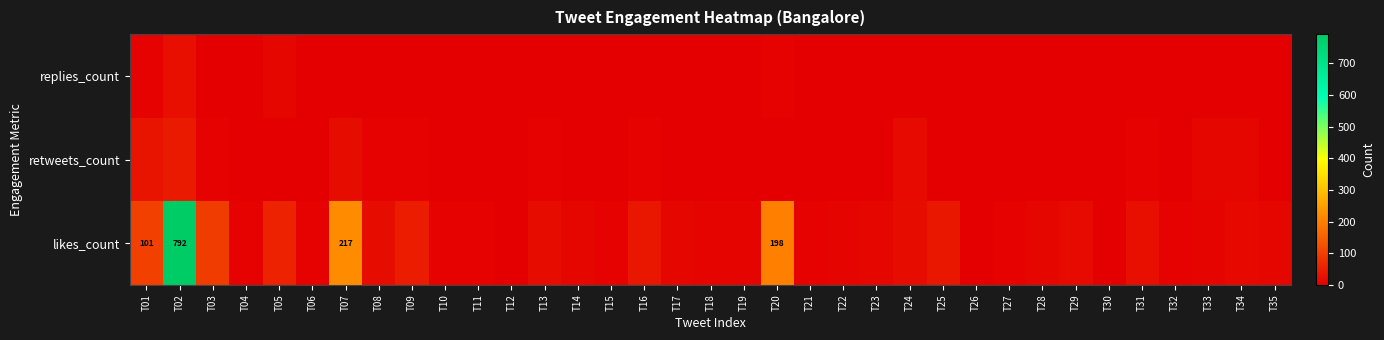

The value of replies_count at T32 is -13. True or false?

False